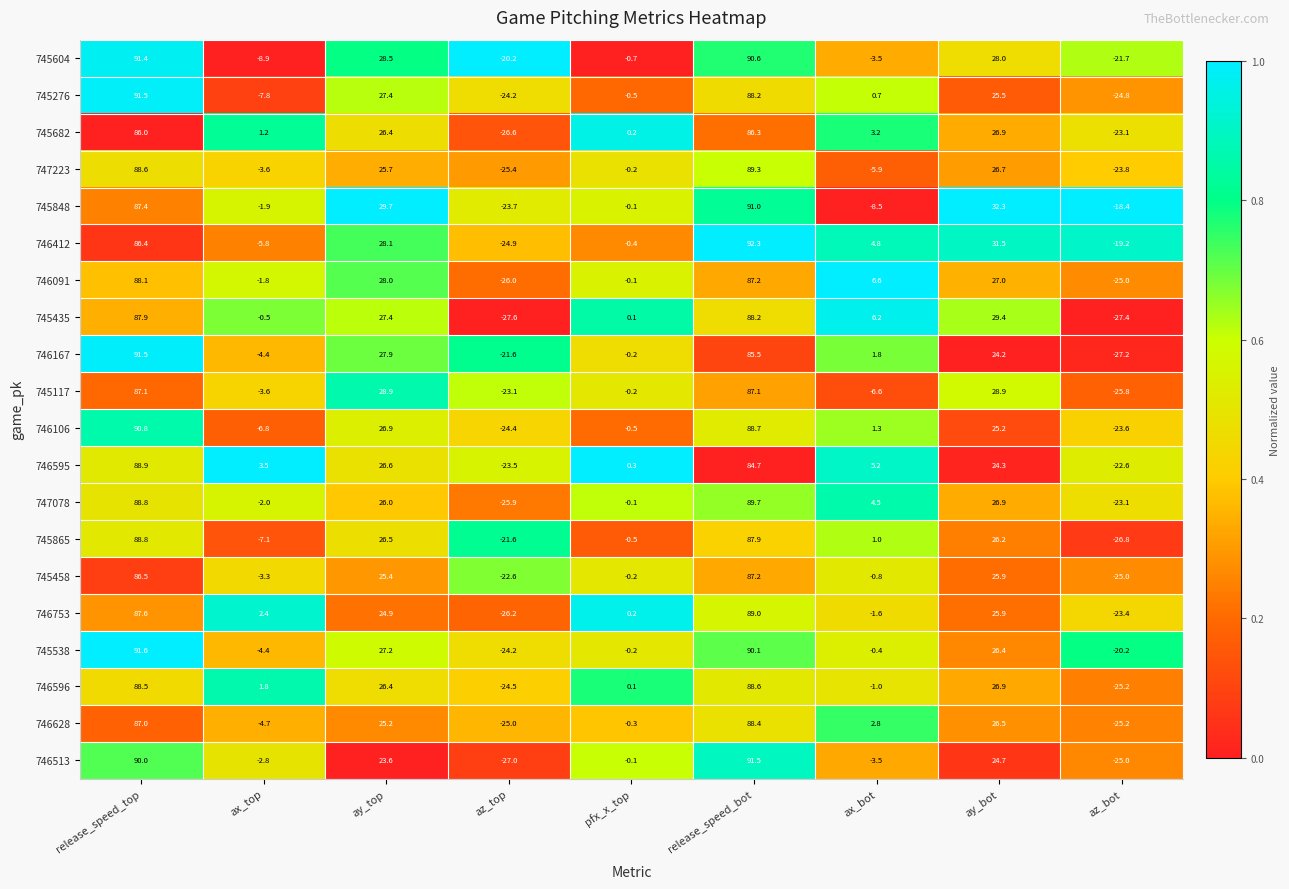

Where is 745682 nearest to the value 29?

ay_bot